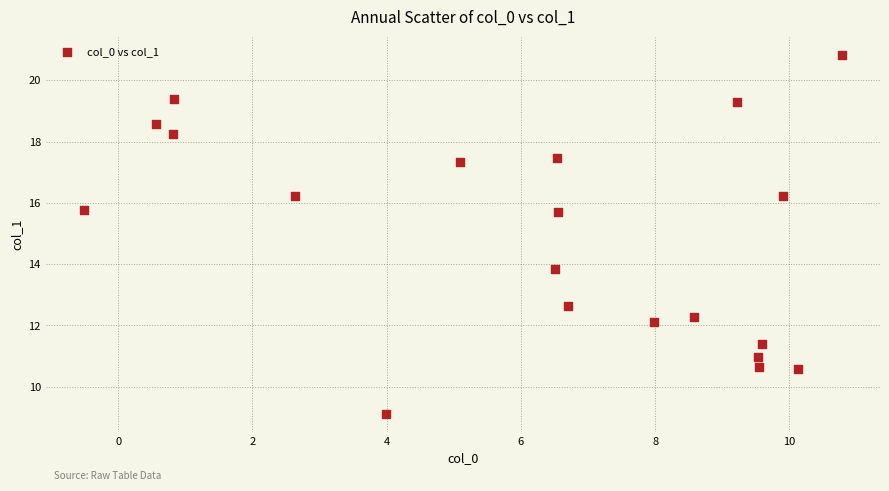

What Y value in the scatter plot is closest to 14?

13.9